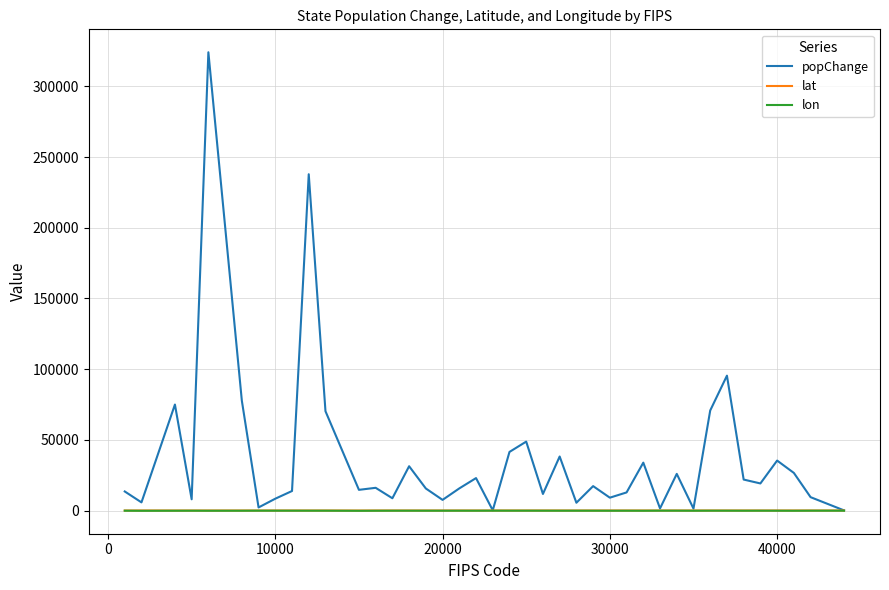

Which series has the largest total across all categories?

popChange